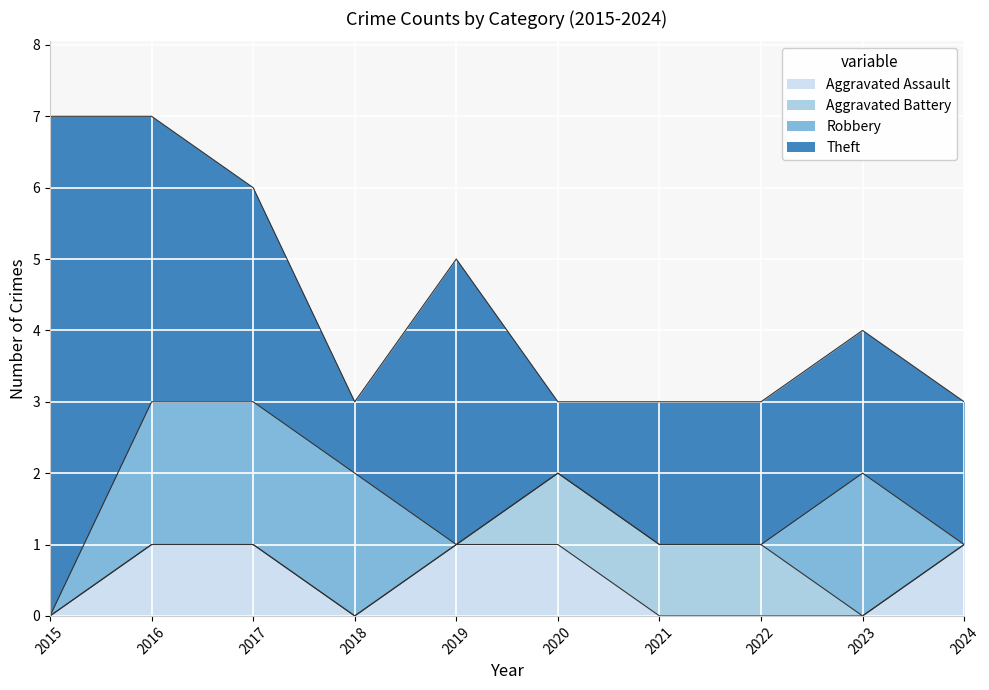

True or false: Aggravated Assault and Robbery intersect in this chart.

True